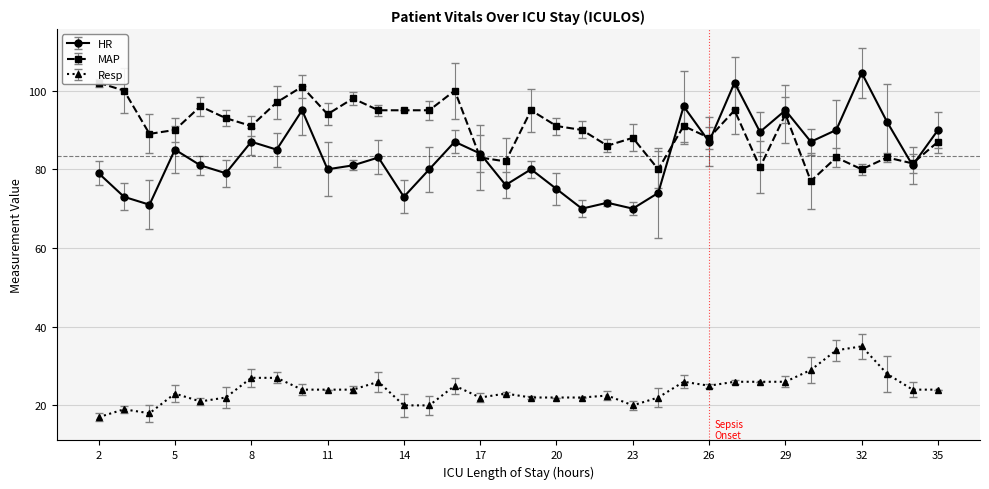

Is this an area chart (filled region under the line)?

No